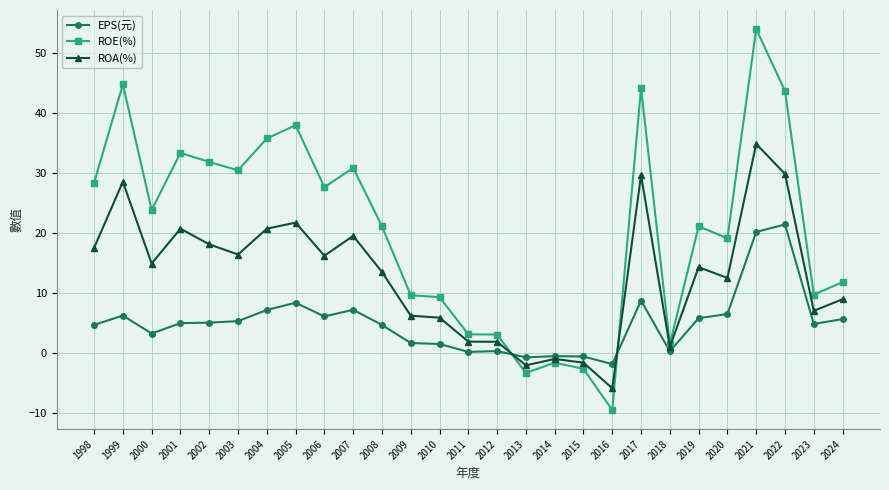

What value does the ROE(%) series have at 2007?

30.8